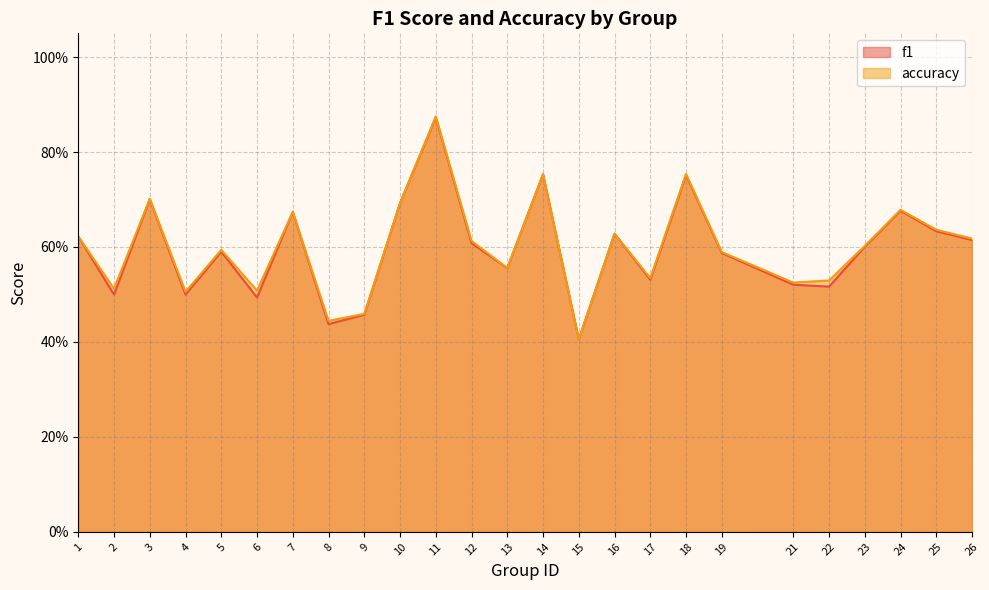

What is the total value across all series at 3?

1.4